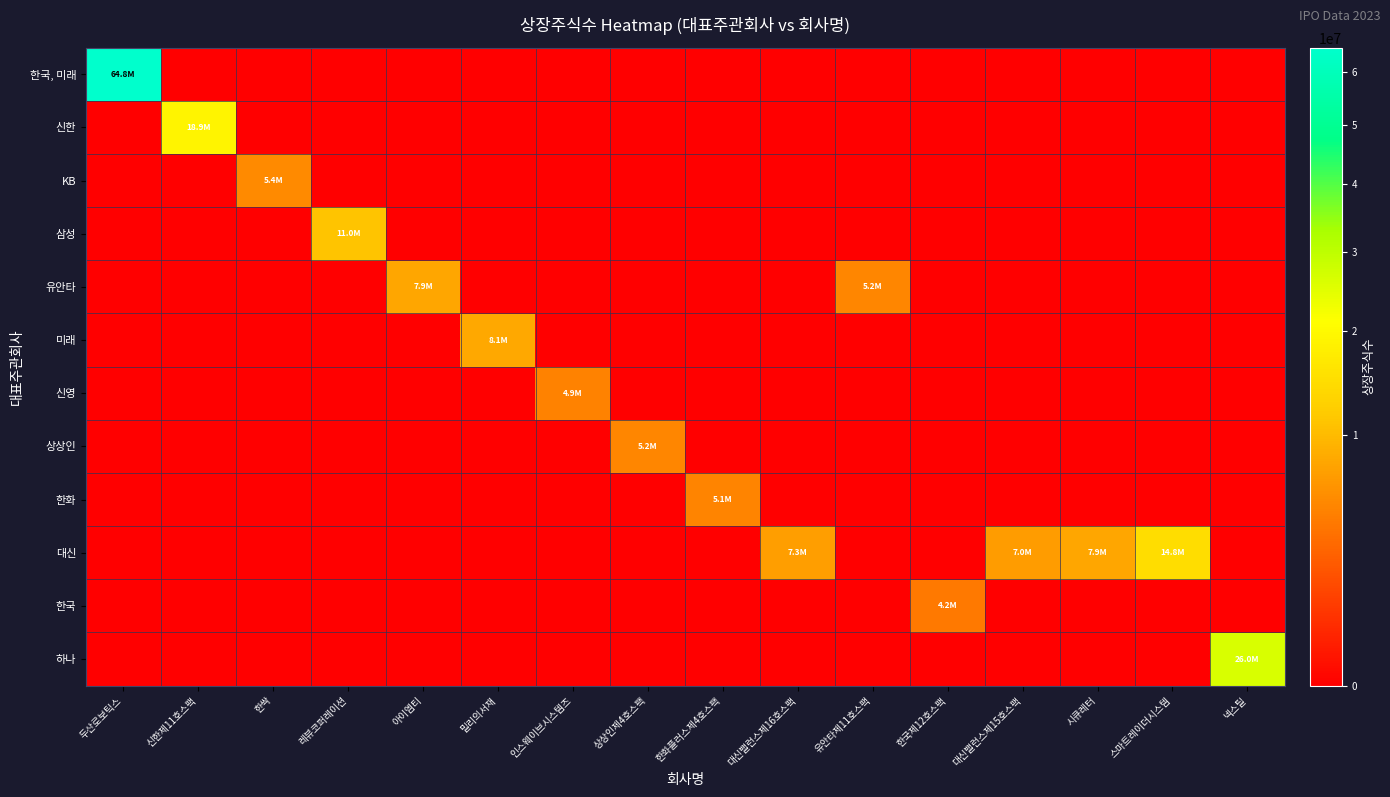

How many data points does each series have?

16